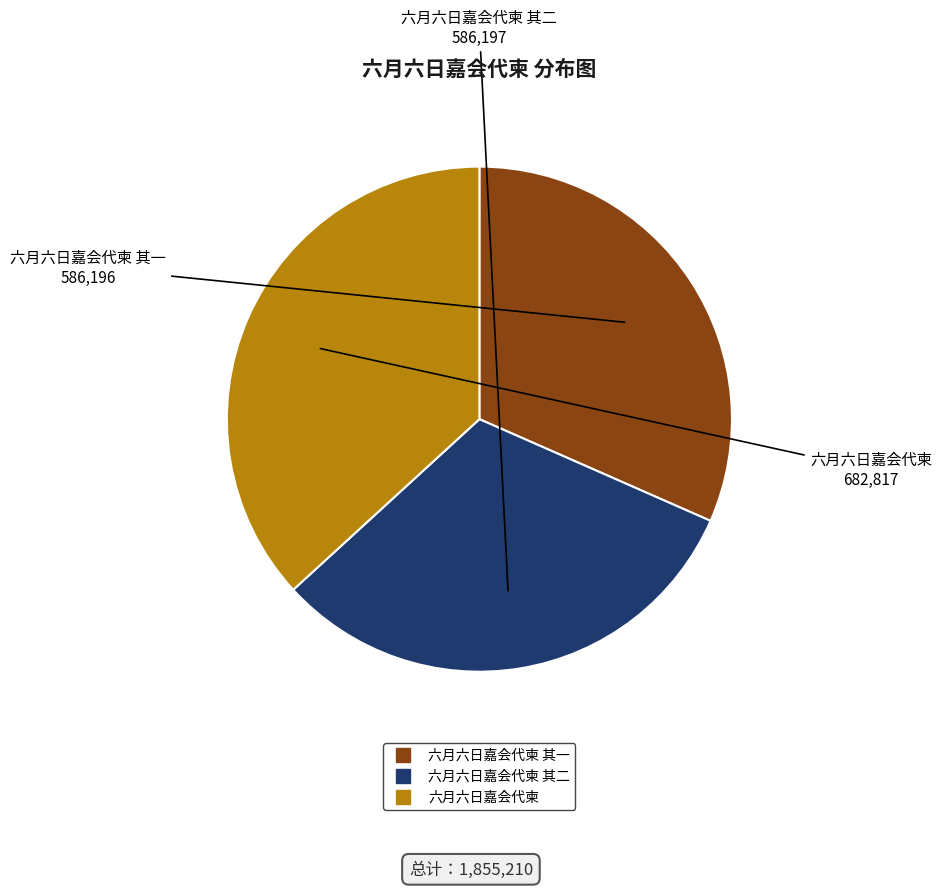

Does any single category account for the majority?

No